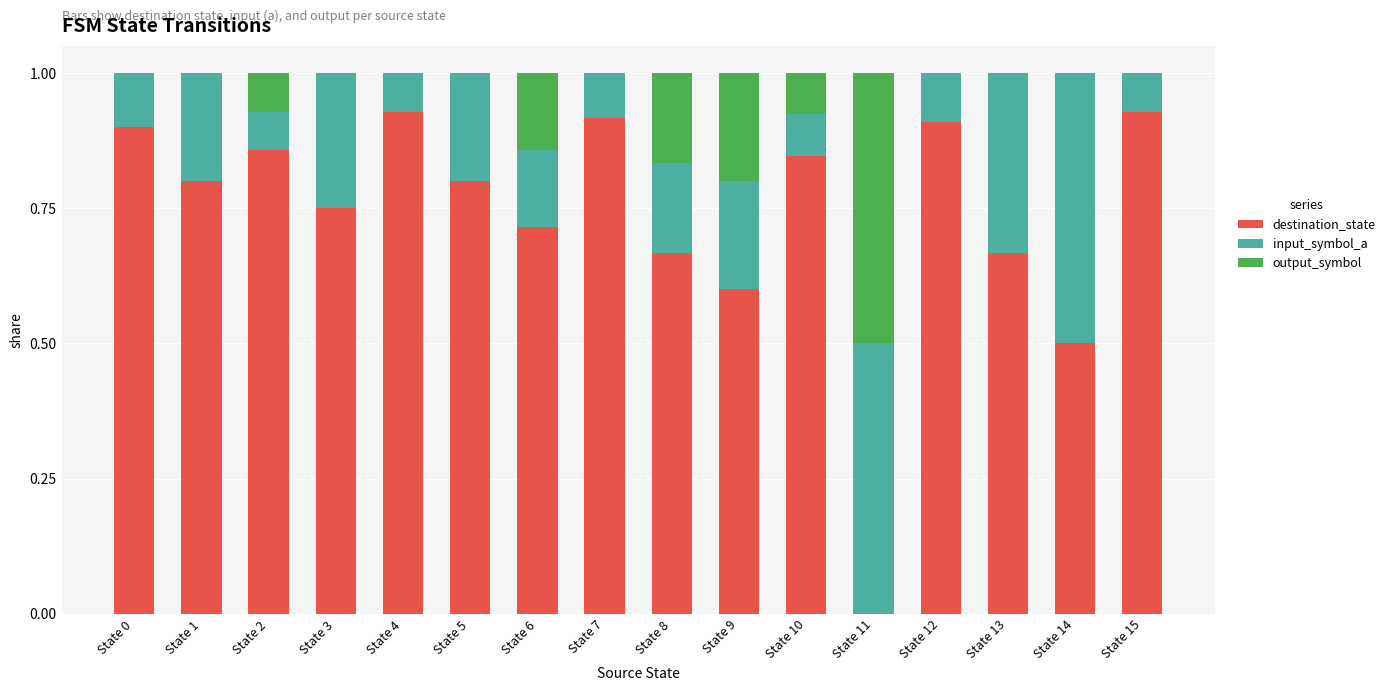

The value of destination_state at State 12 is 0.9. True or false?

True